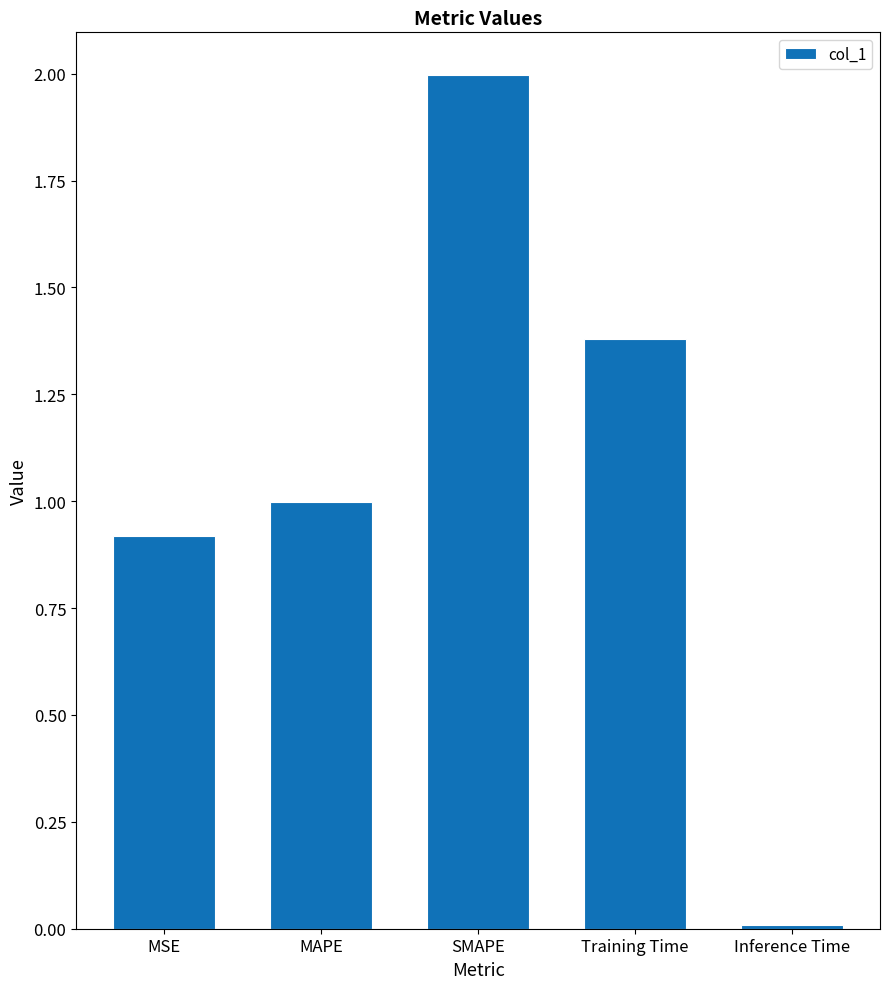

What is the ratio of the value at MAPE to the value at SMAPE?

0.5